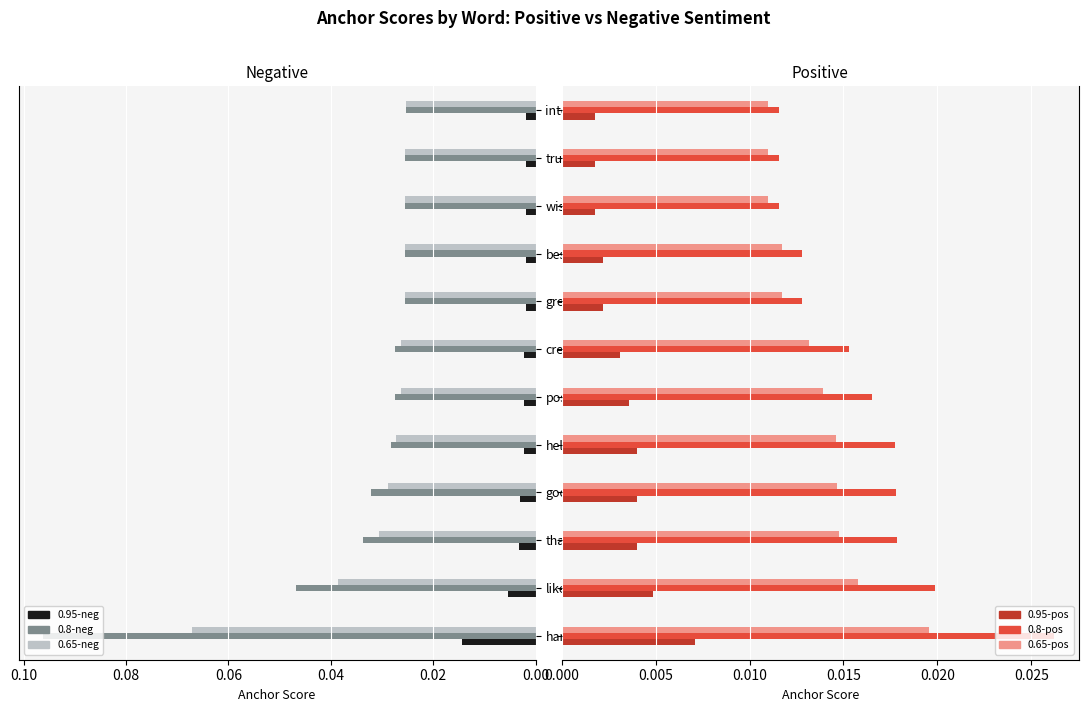

Which series changed the most between hand and wise?

0.8-negative anchor score